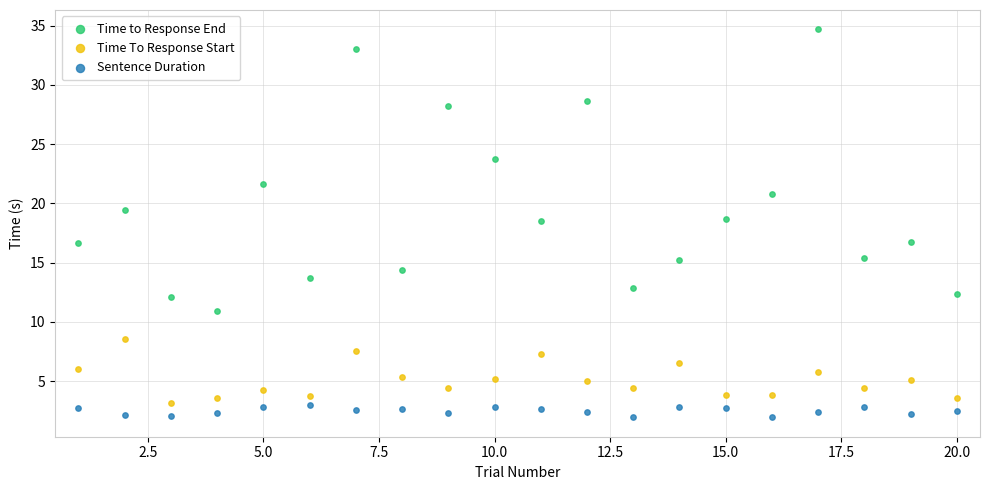

Across all data points, what is the range of X values (max minus min)?

19.0